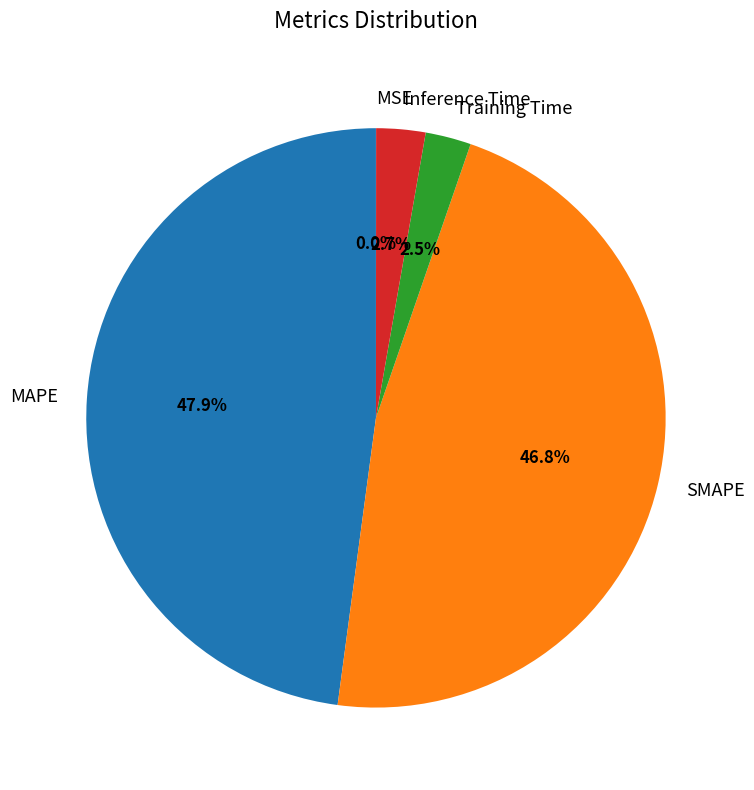

Is there any slice that represents more than half of the pie?

No